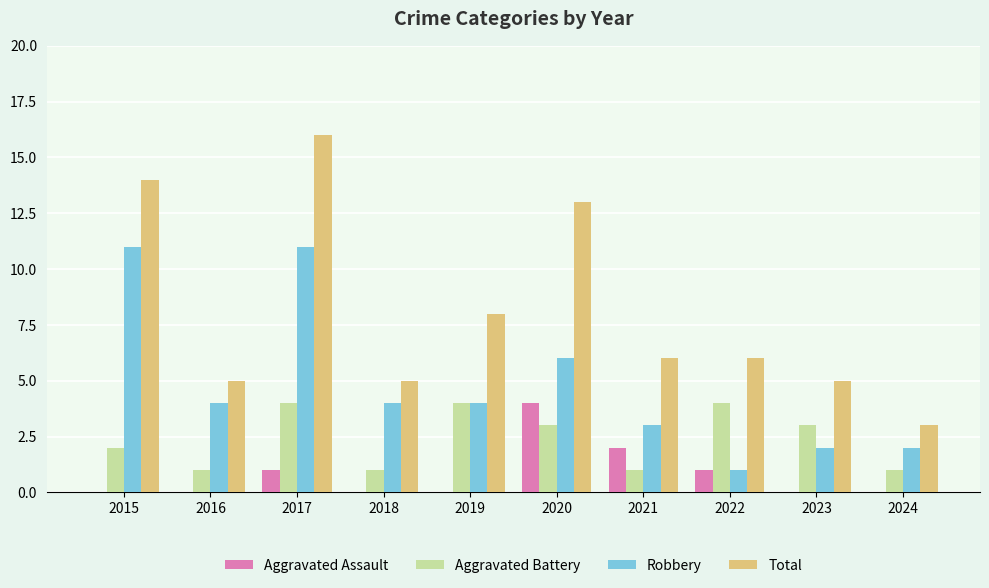

The value of Aggravated Assault at 2017 is 1. True or false?

True